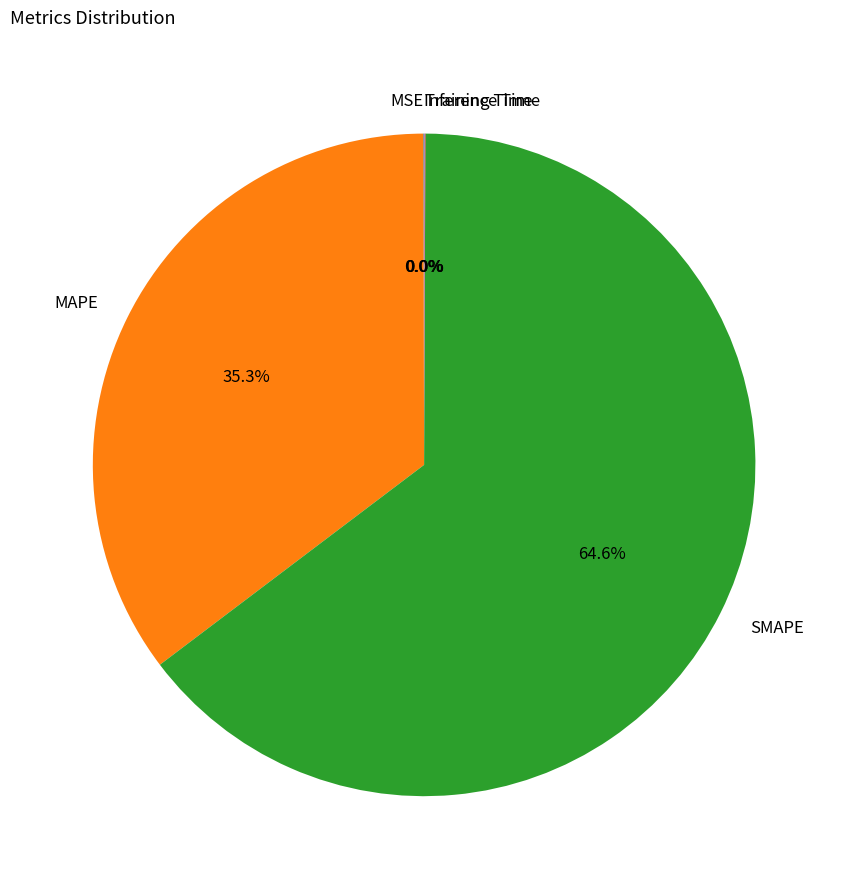

What is the largest slice in the pie chart?

SMAPE